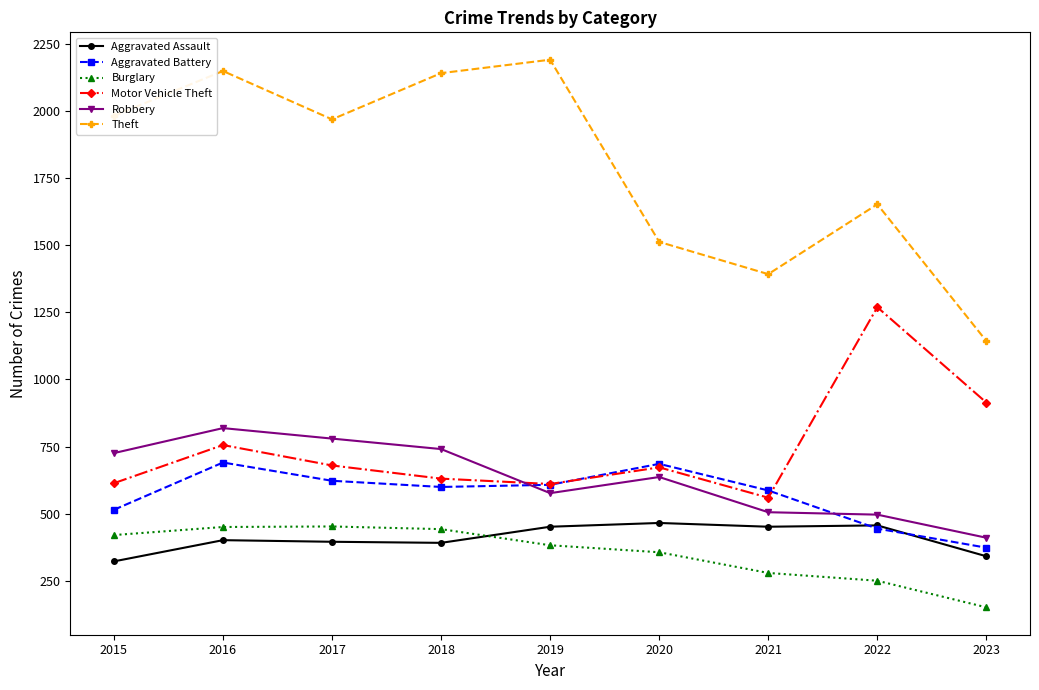

What is the difference between the Aggravated Assault values at 2017 and 2022?

61